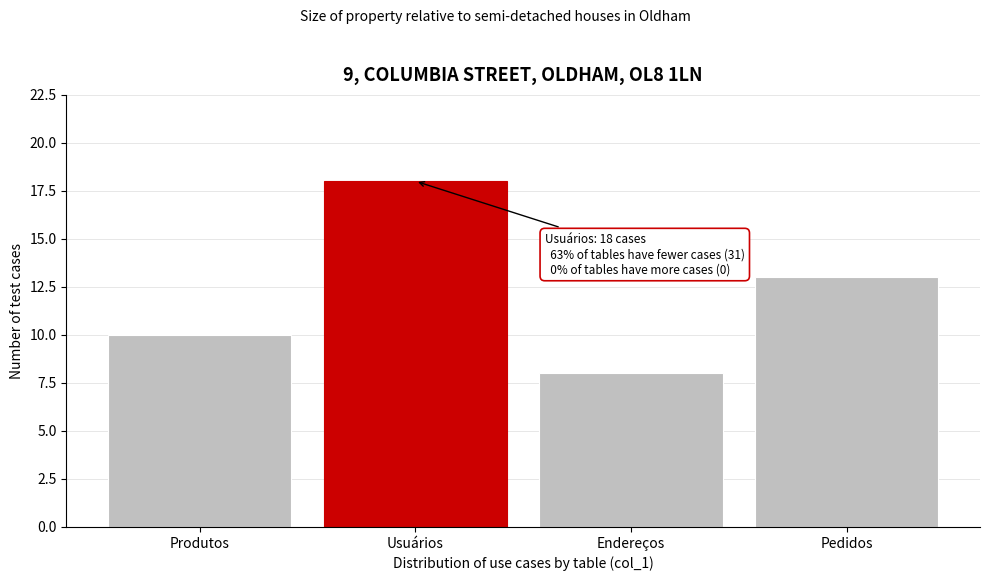

Reading left to right, what are all the values shown in this chart?

10	18	8	13